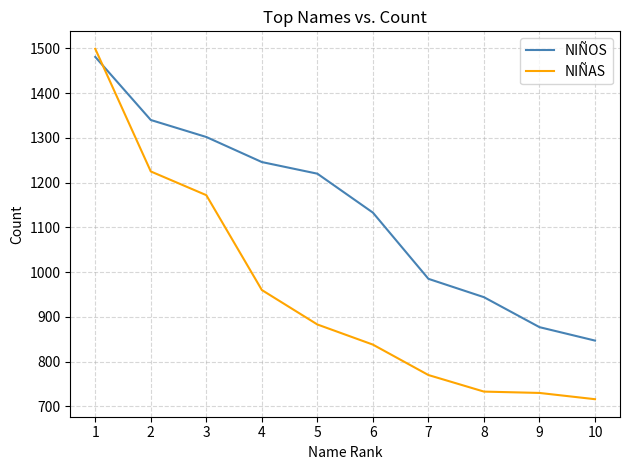

What is the greatest value displayed?

1499